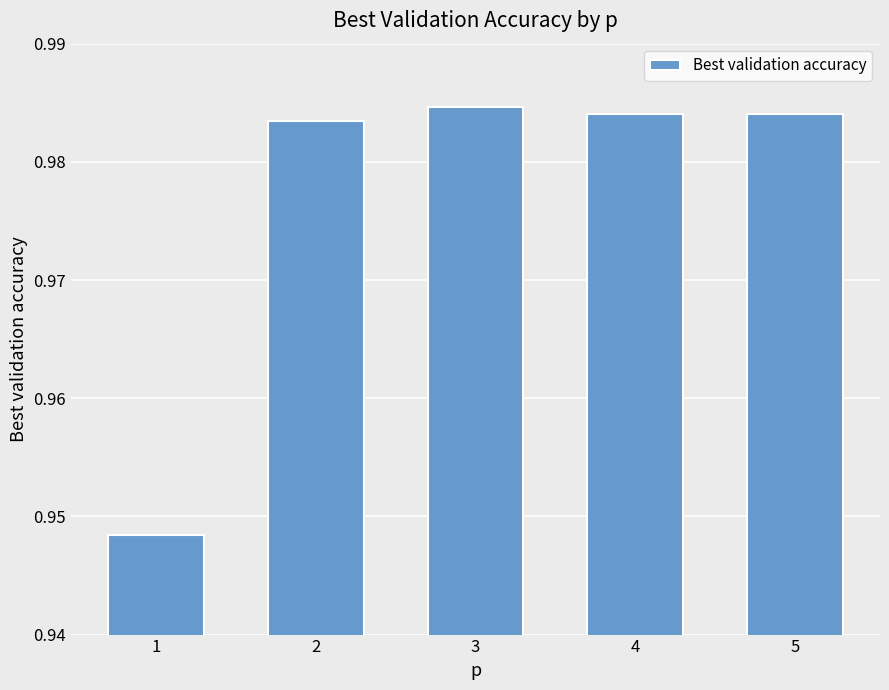

What is the sum of all values?

4.9